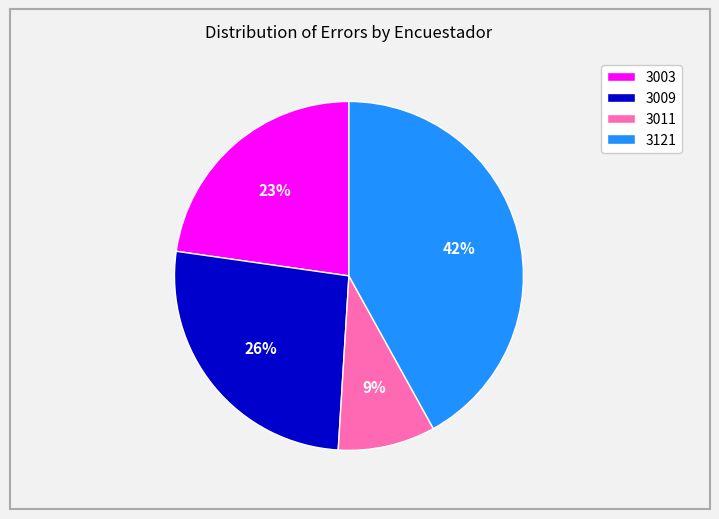

Does any single category account for the majority?

No